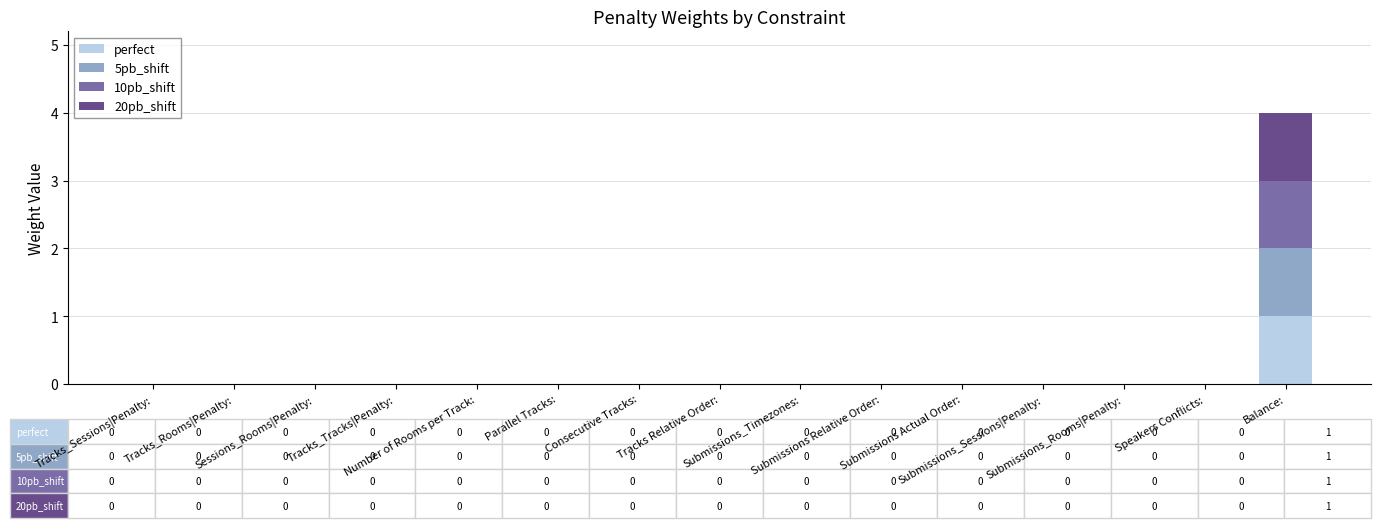

What position from the right is Submissions_Rooms|Penalty:?

3